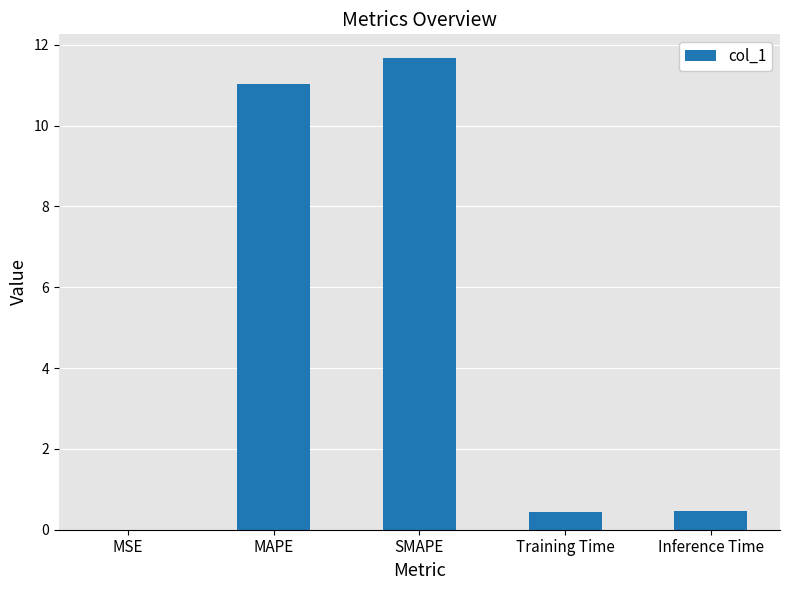

What is the change in value from MSE to Inference Time?

+0.5